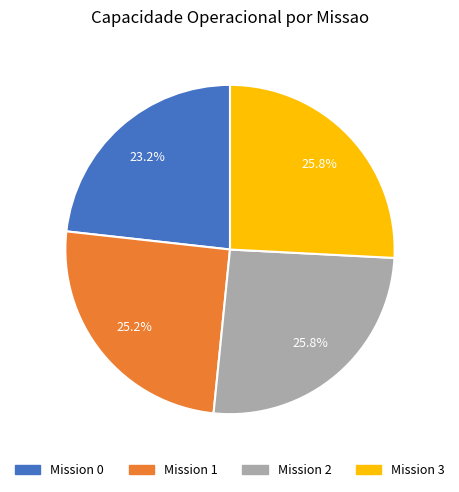

Does any single category account for the majority?

No